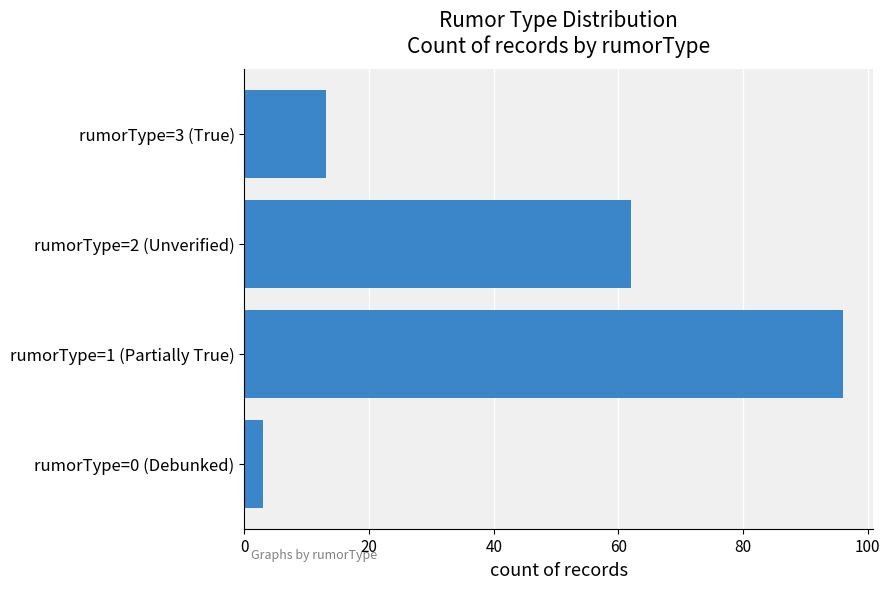

At which category does the chart reach its peak across all series?

rumorType=1 (Partially True)